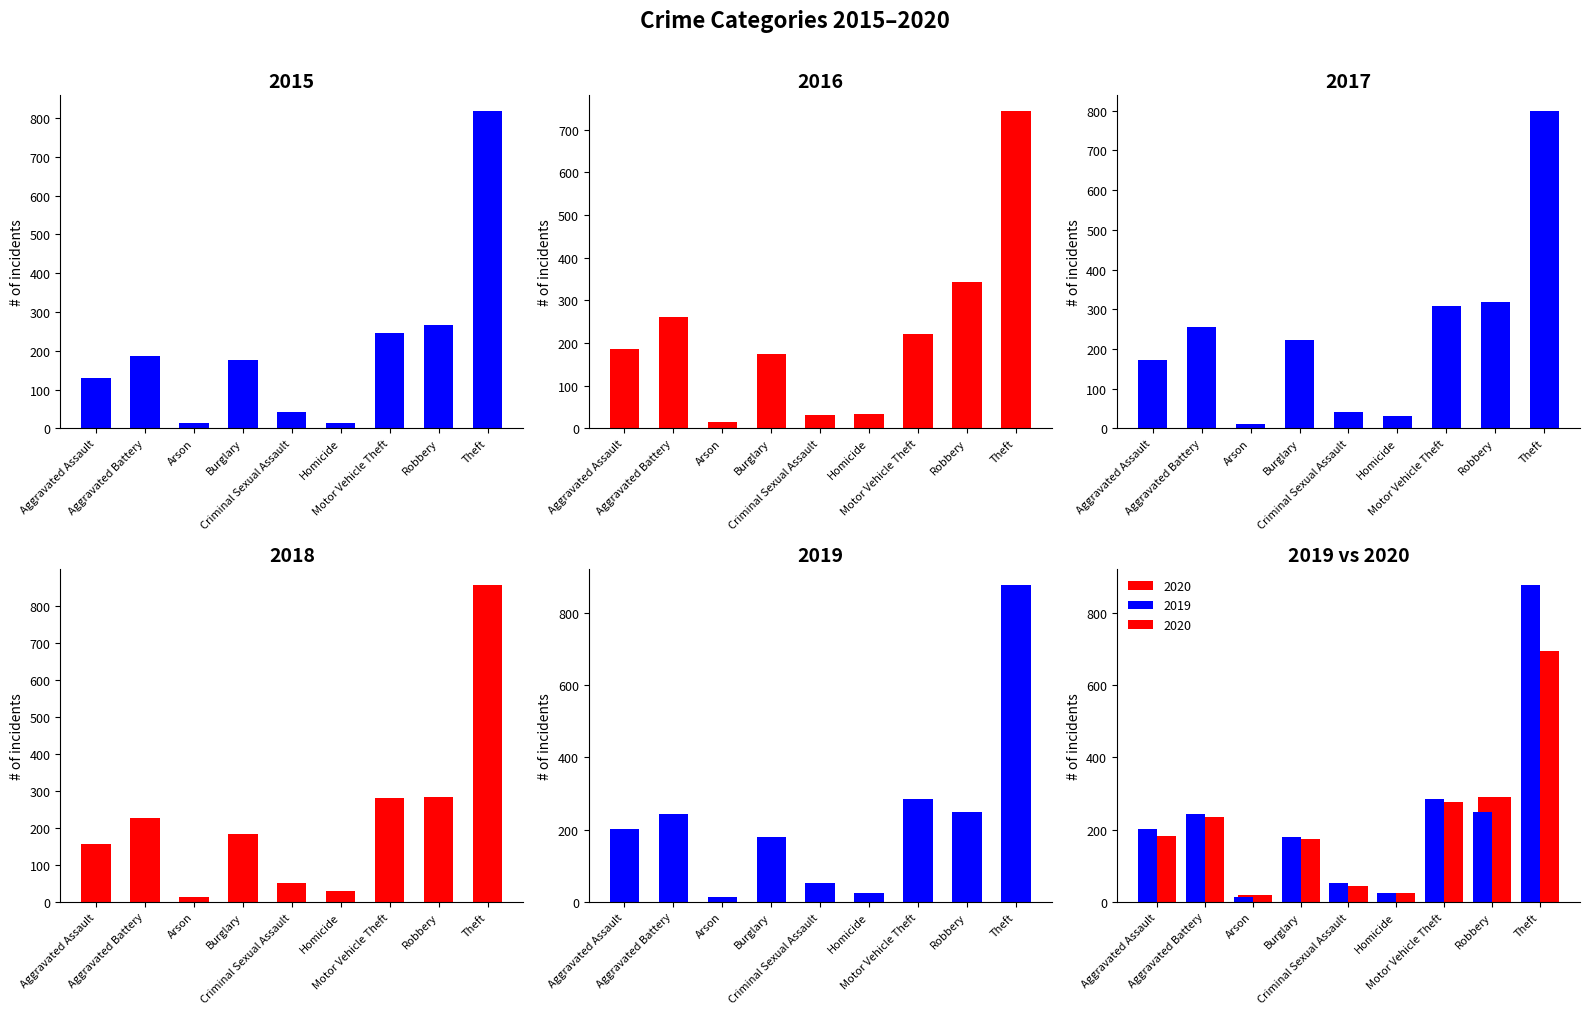

Reading left to right, extract all data points from this chart.

2015: 131	187	13	177	41	15	247	267	818
2016: 186	261	15	175	32	33	220	343	743
2017: 173	256	11	222	40	32	309	318	799
2018: 155	227	13	184	52	30	281	283	857
2019: 202	242	14	179	52	24	284	248	878
2020: 181	236	19	175	44	24	277	290	695